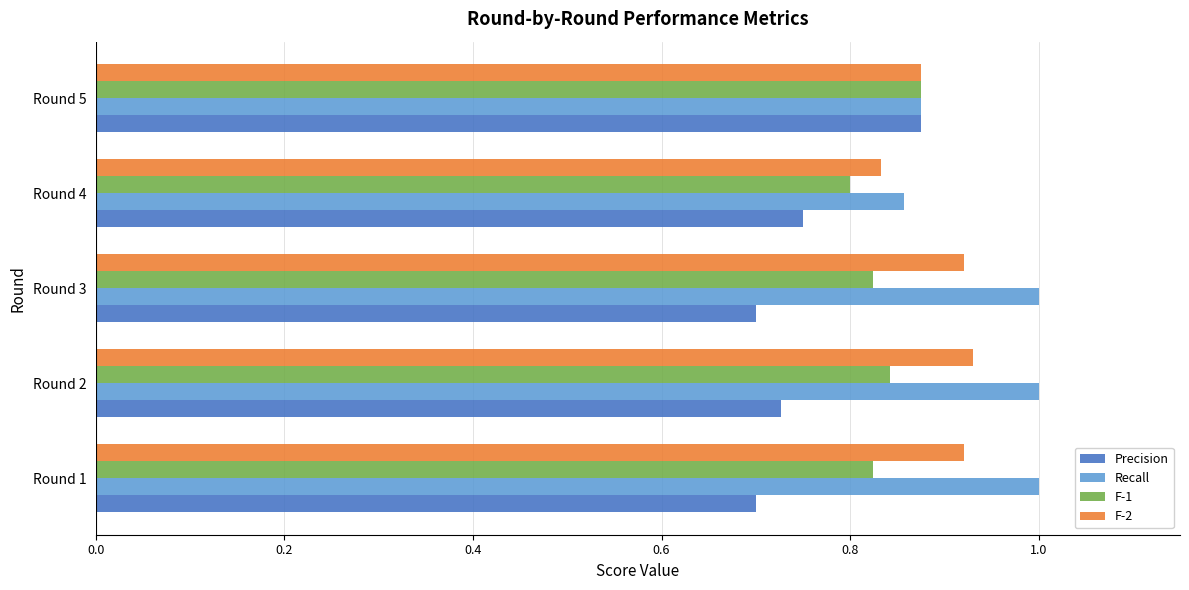

At which label does Precision reach its peak?

Round 5